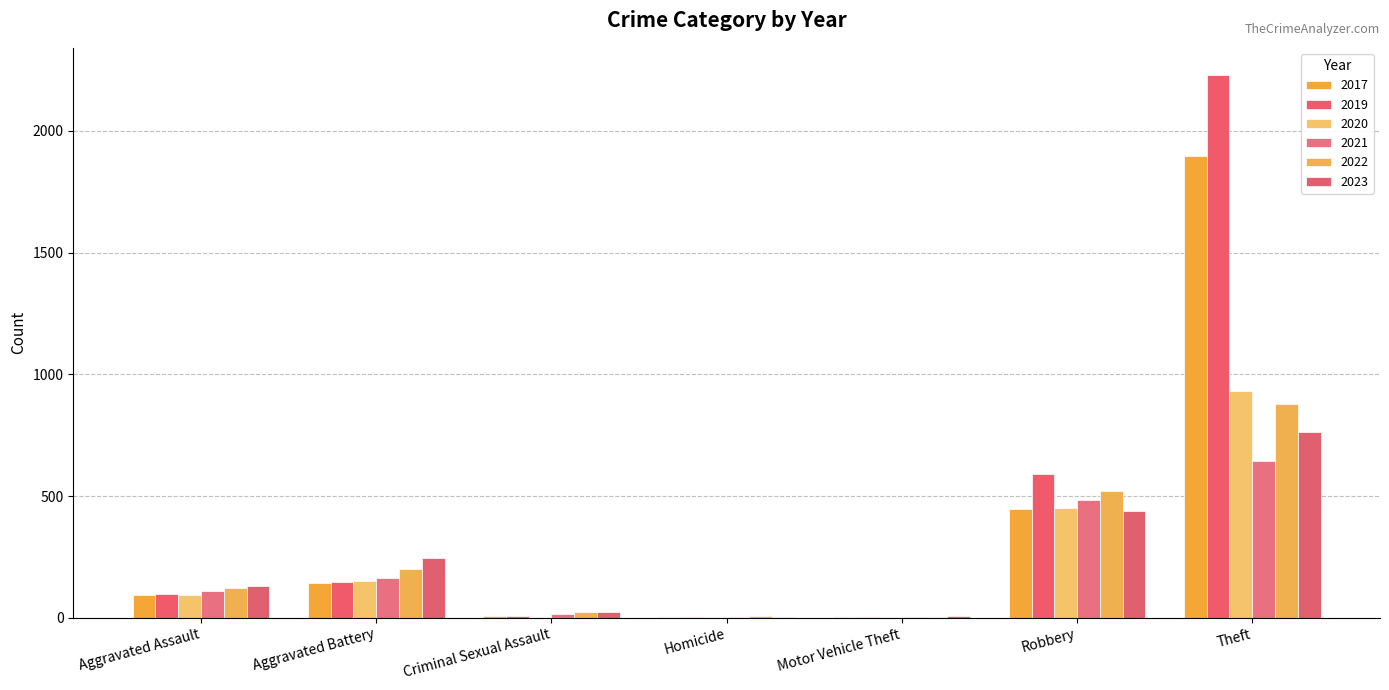

How many distinct data groups are displayed?

6